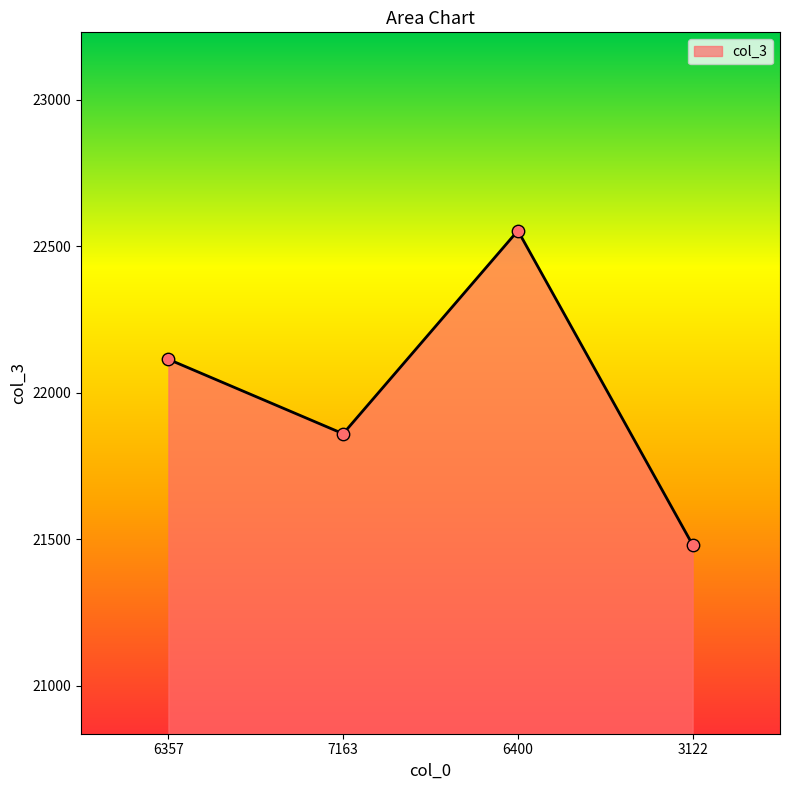

Between 6400 and 6357, which is larger?

6400